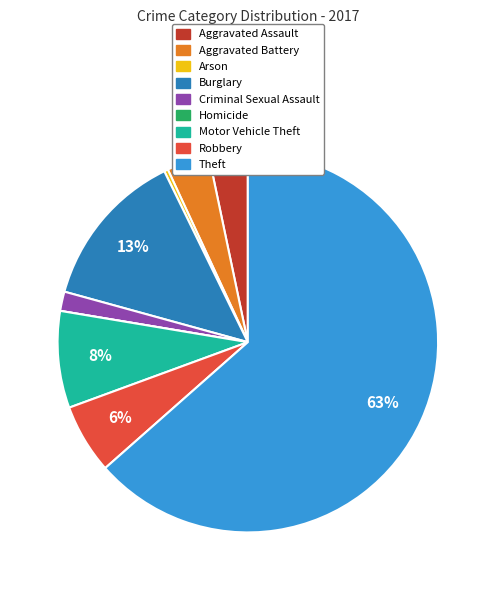

To the nearest percent, what is the combined percentage of Aggravated Battery and Arson?

4%